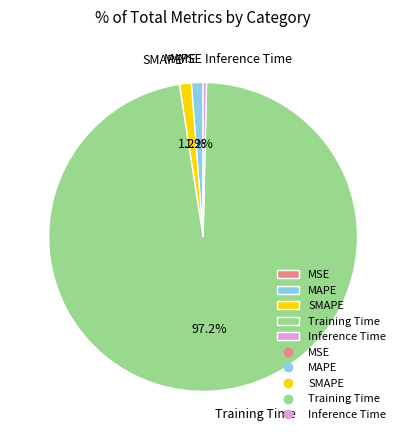

What is the majority slice?

Training Time